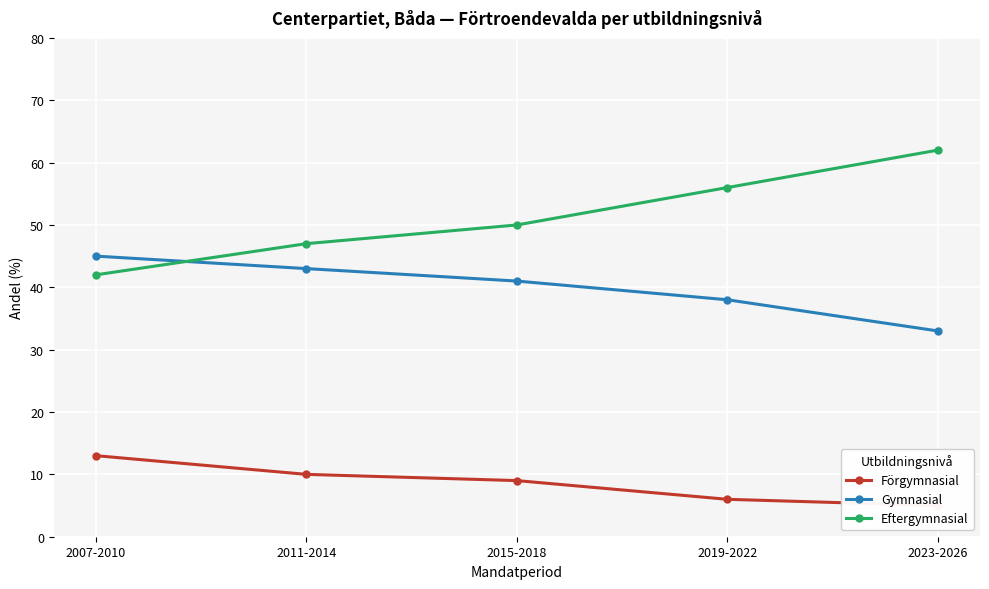

What is the label of the 2nd point from the right?

2019-2022